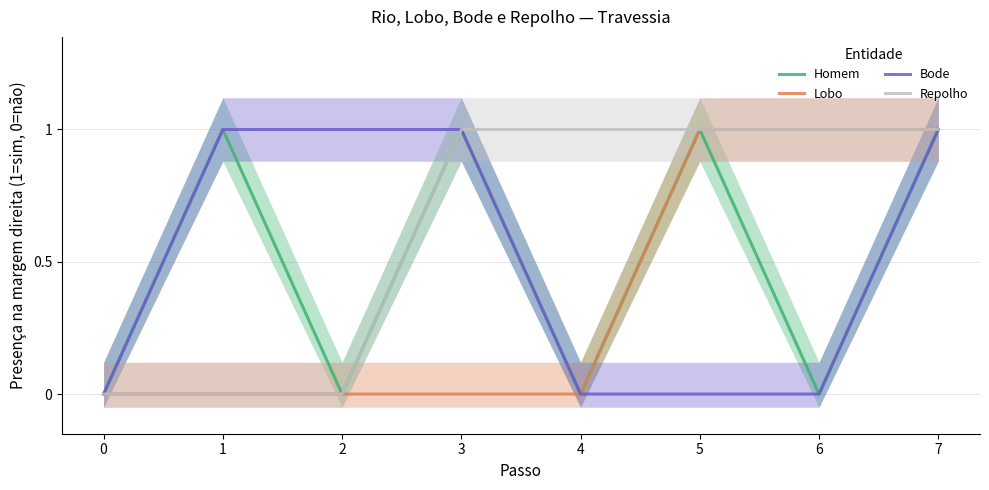

What is the difference between the highest and lowest values at 4?

1